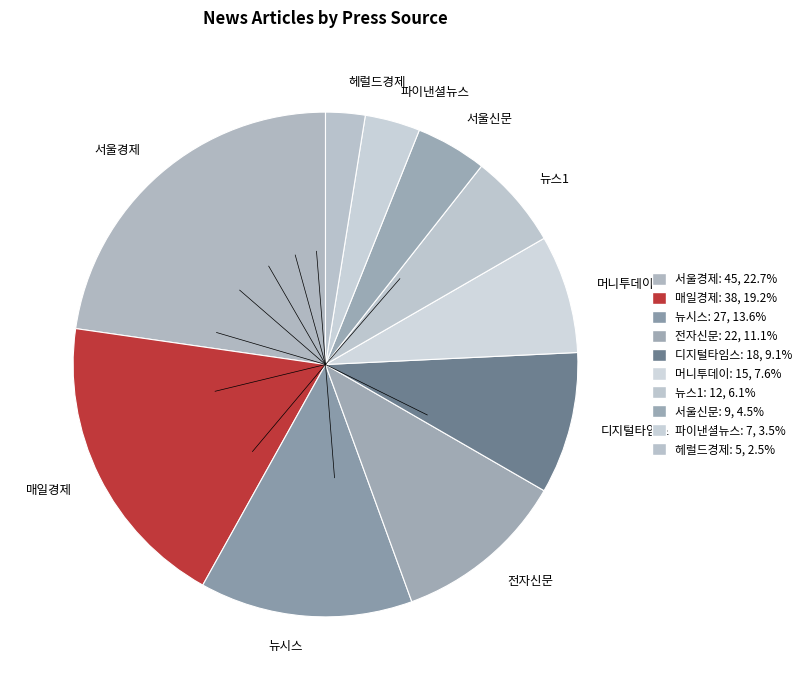

Combined, do 서울신문 and 머니투데이 account for over 50%?

No